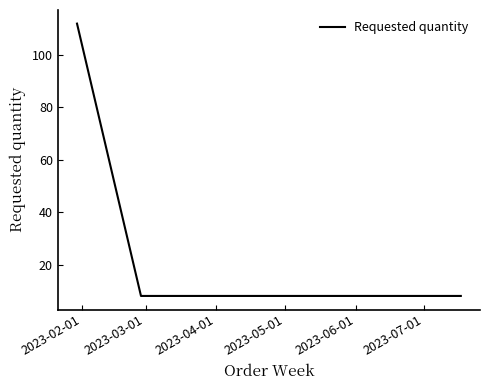

What is the maximum value shown in the chart?

112